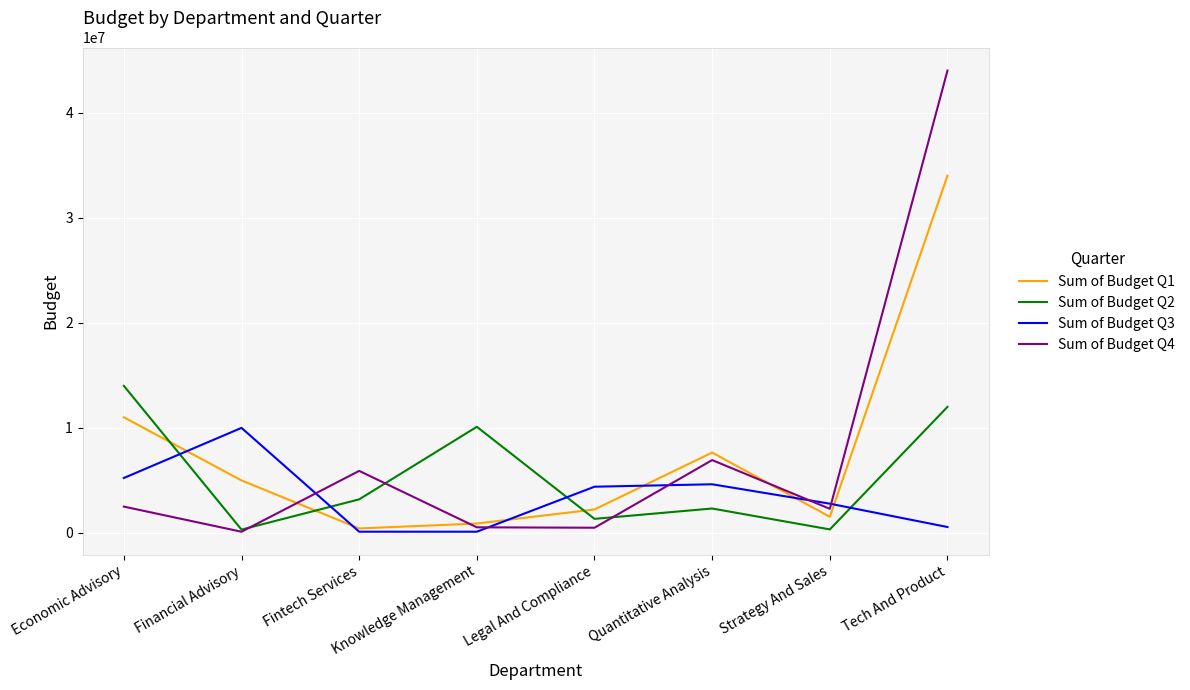

The Sum of Budget Q2 series shows 14001000 at Economic Advisory. True or false?

True